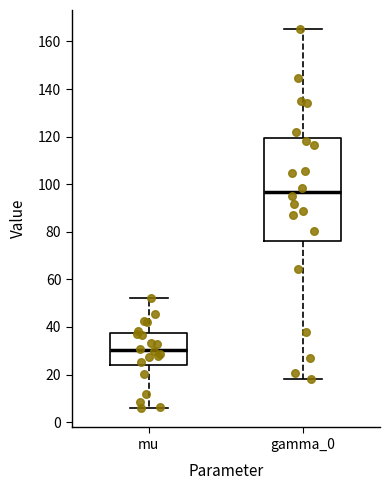

Reading left to right, transcribe this box plot: for each box, give where its median line is, the range the box spans, and where its two whiskers end, as read against the y-axis. The values are not printed on the chart, so give them approximately, as read against the axis.

mu: median 30, box 24 to 38, whiskers 6 to 52
gamma_0: median 96, box 76 to 120, whiskers 18 to 166